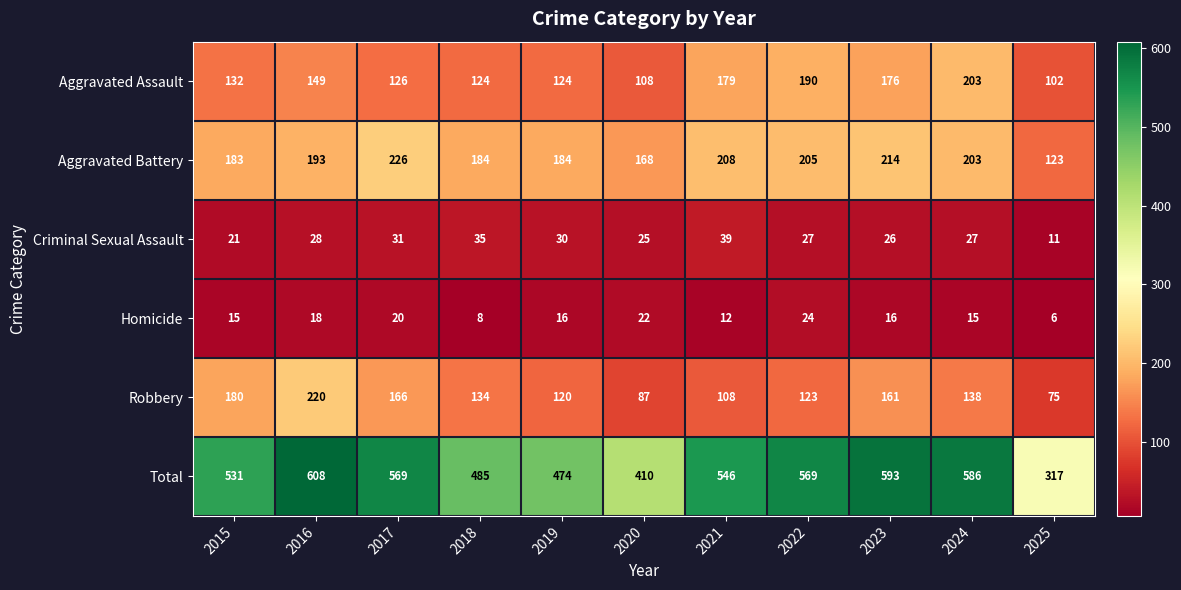

At 2025, list the series in order from smallest to largest.

Homicide, Criminal Sexual Assault, Robbery, Aggravated Assault, Aggravated Battery, Total